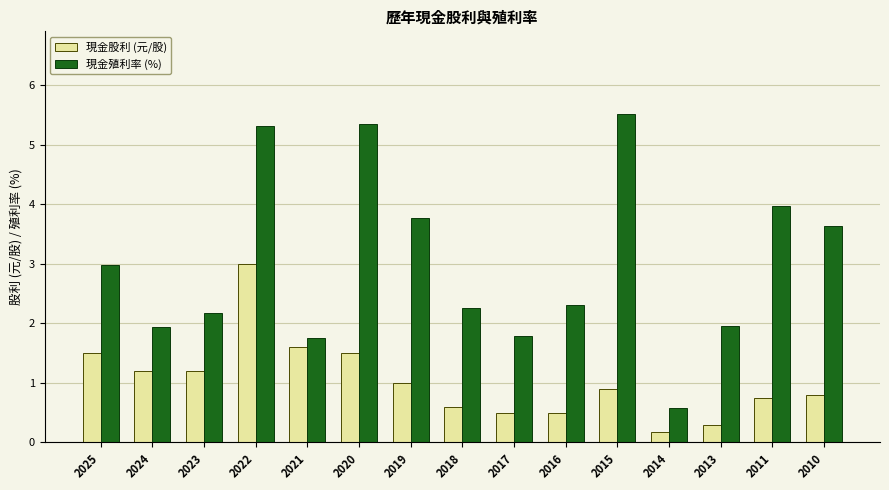

At which label does 現金殖利率 (%) reach its minimum?

2014